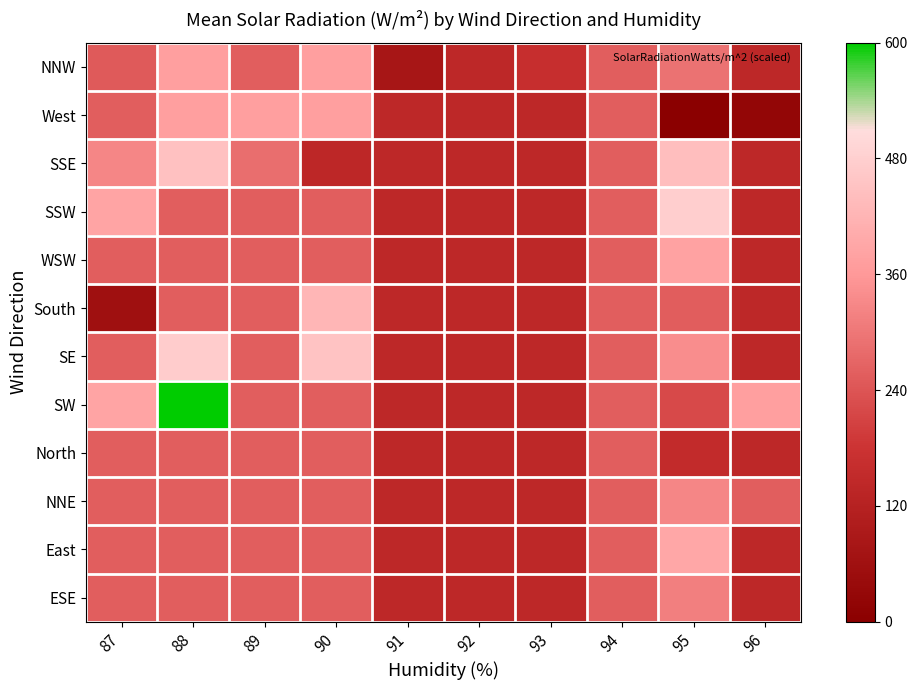

Reading left to right, extract all data points from this chart.

NNW: 87=249.3	88=374.0	89=257.5	90=374.0	91=80.4	92=141.0	93=165.4	94=257.5	95=292.4	96=141.0
West: 87=257.5	88=374.0	89=374.0	90=374.0	91=141.0	92=141.0	93=141.0	94=257.5	95=0.0	96=24.5
SSE: 87=326.2	88=449.7	89=284.3	90=138.6	91=141.0	92=141.0	93=141.0	94=257.5	95=441.6	96=141.0
SSW: 87=384.5	88=257.5	89=257.5	90=257.5	91=141.0	92=141.0	93=141.0	94=257.5	95=476.5	96=141.0
WSW: 87=257.5	88=257.5	89=257.5	90=257.5	91=141.0	92=141.0	93=141.0	94=257.5	95=379.8	96=141.0
South: 87=57.1	88=257.5	89=257.5	90=426.4	91=141.0	92=141.0	93=141.0	94=257.5	95=254.0	96=141.0
SE: 87=257.5	88=473.0	89=257.5	90=453.2	91=141.0	92=141.0	93=141.0	94=257.5	95=337.9	96=141.0
SW: 87=384.5	88=600.0	89=257.5	90=257.5	91=141.0	92=141.0	93=141.0	94=257.5	95=219.0	96=374.0
North: 87=257.5	88=257.5	89=257.5	90=257.5	91=141.0	92=141.0	93=141.0	94=257.5	95=153.8	96=141.0
NNE: 87=257.5	88=257.5	89=257.5	90=257.5	91=141.0	92=141.0	93=141.0	94=257.5	95=326.2	96=257.5
East: 87=257.5	88=257.5	89=257.5	90=257.5	91=141.0	92=141.0	93=141.0	94=257.5	95=391.5	96=141.0
ESE: 87=257.5	88=257.5	89=257.5	90=257.5	91=141.0	92=141.0	93=141.0	94=257.5	95=314.6	96=141.0